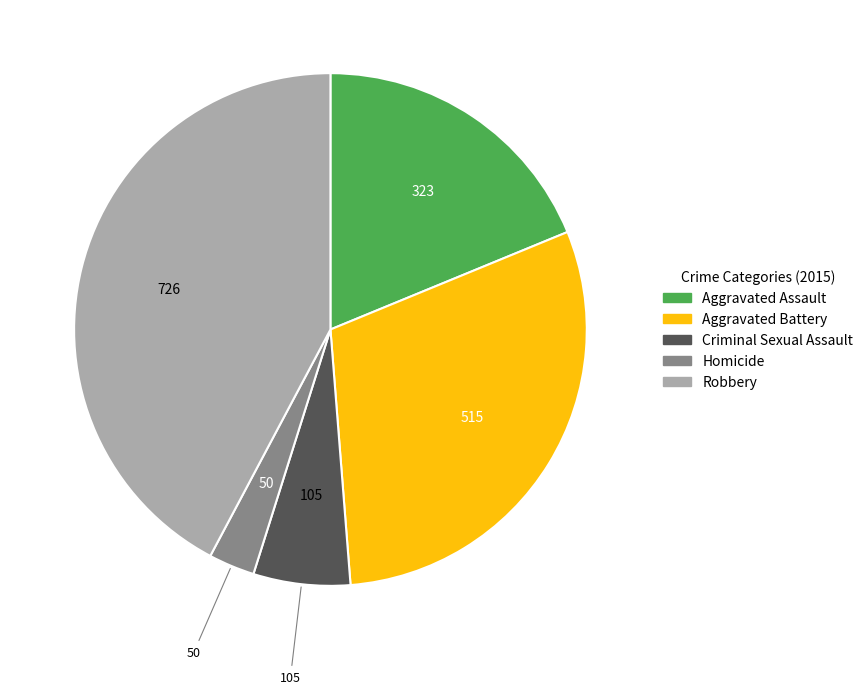

Do Robbery and Aggravated Battery together represent more than half of the pie?

Yes